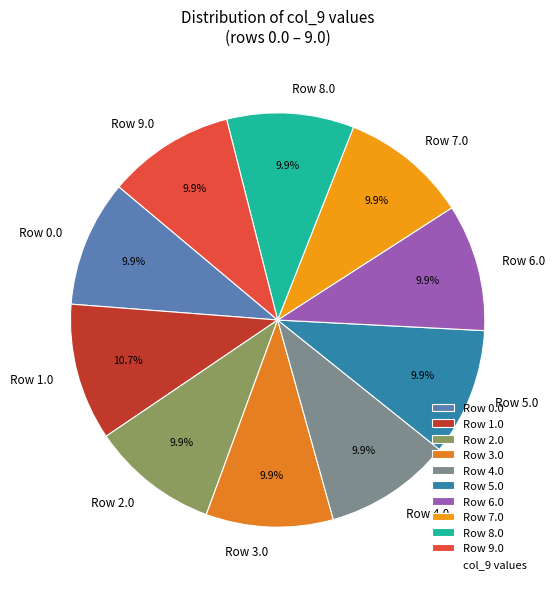

What is the ratio of the value at Row 5.0 to the value at Row 6.0?

1.0